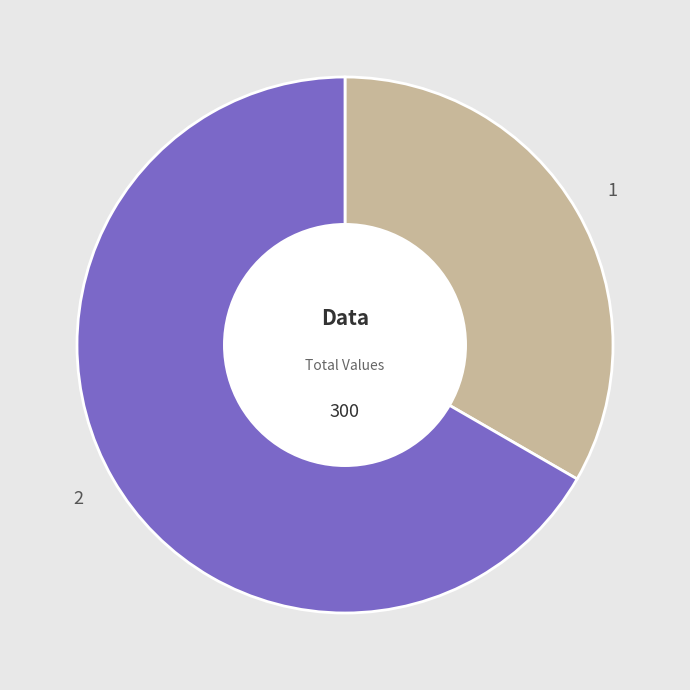

Is the sum of 2 and 1 greater than half?

Yes